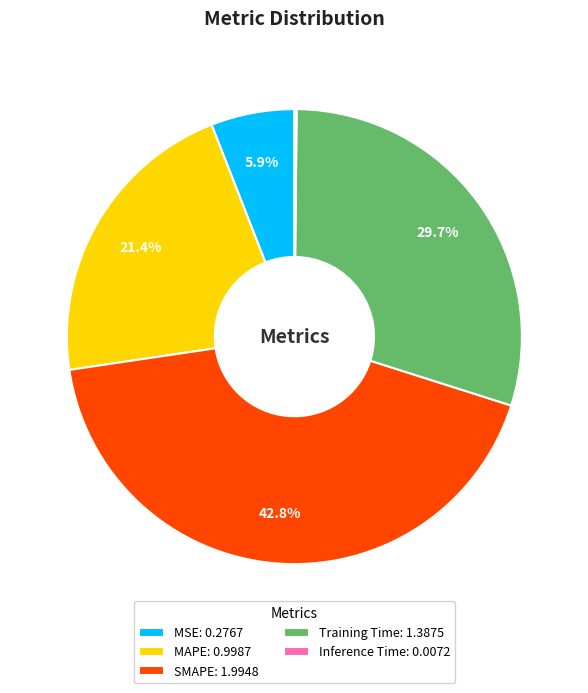

Is there any slice that represents more than half of the pie?

No